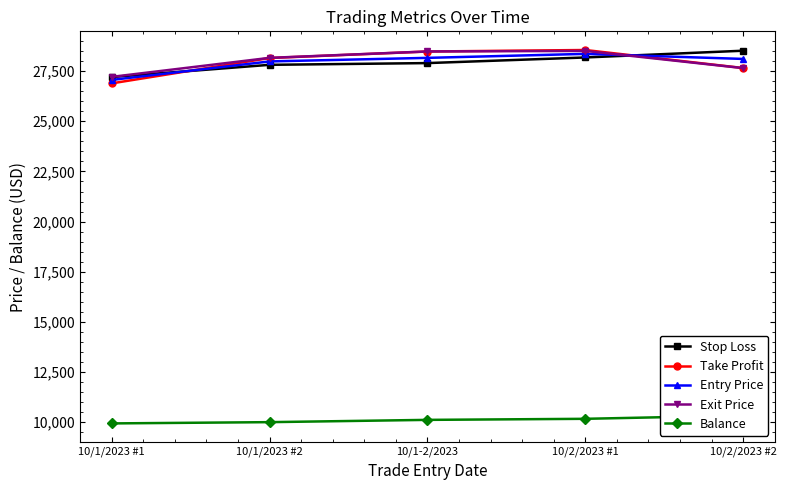

Between 10/1/2023 #1 and 10/2/2023 #1, which series saw the biggest shift?

Take Profit